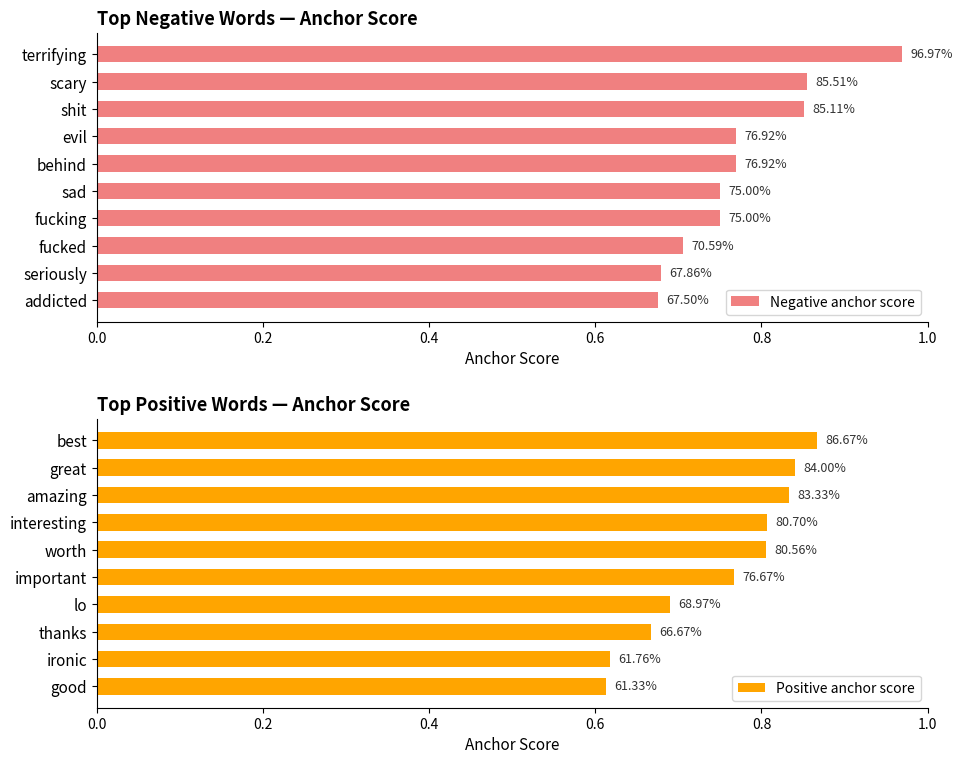

Reading right to left, what are all the values shown in this chart?

Negative anchor score: 0.7	0.7	0.7	0.8	0.8	0.8	0.8	0.9	0.9	1.0
Positive anchor score: 0.6	0.6	0.7	0.7	0.8	0.8	0.8	0.8	0.8	0.9